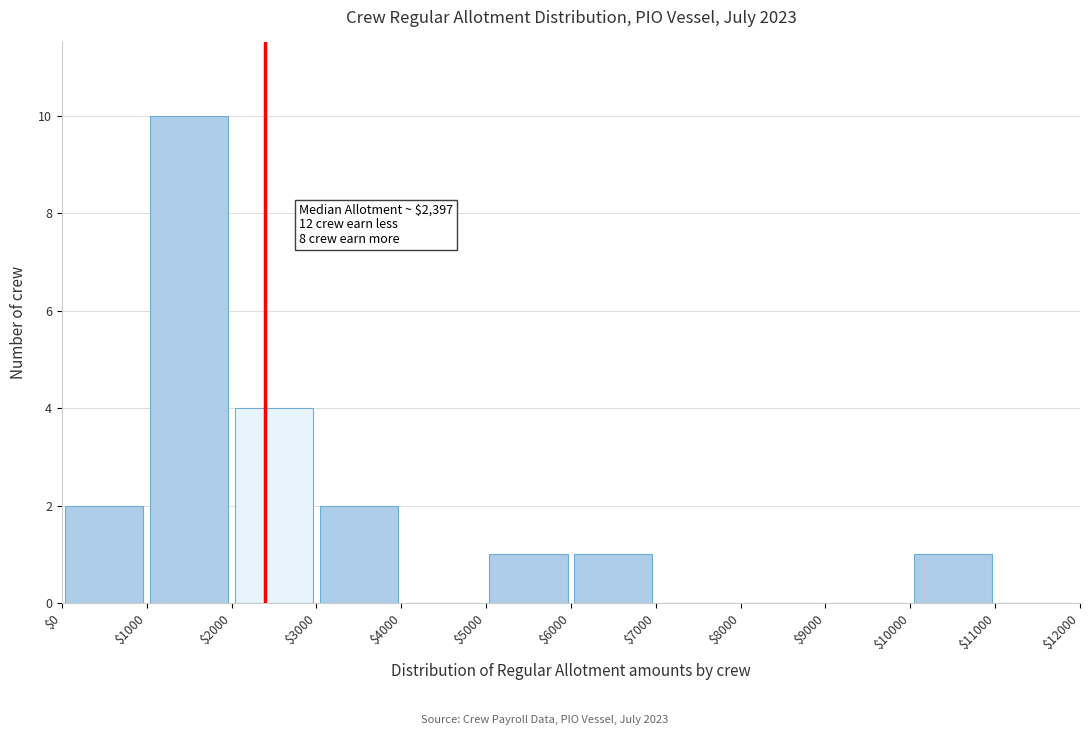

Over which range of the x-axis is the bar tallest?

$1000 to $2000